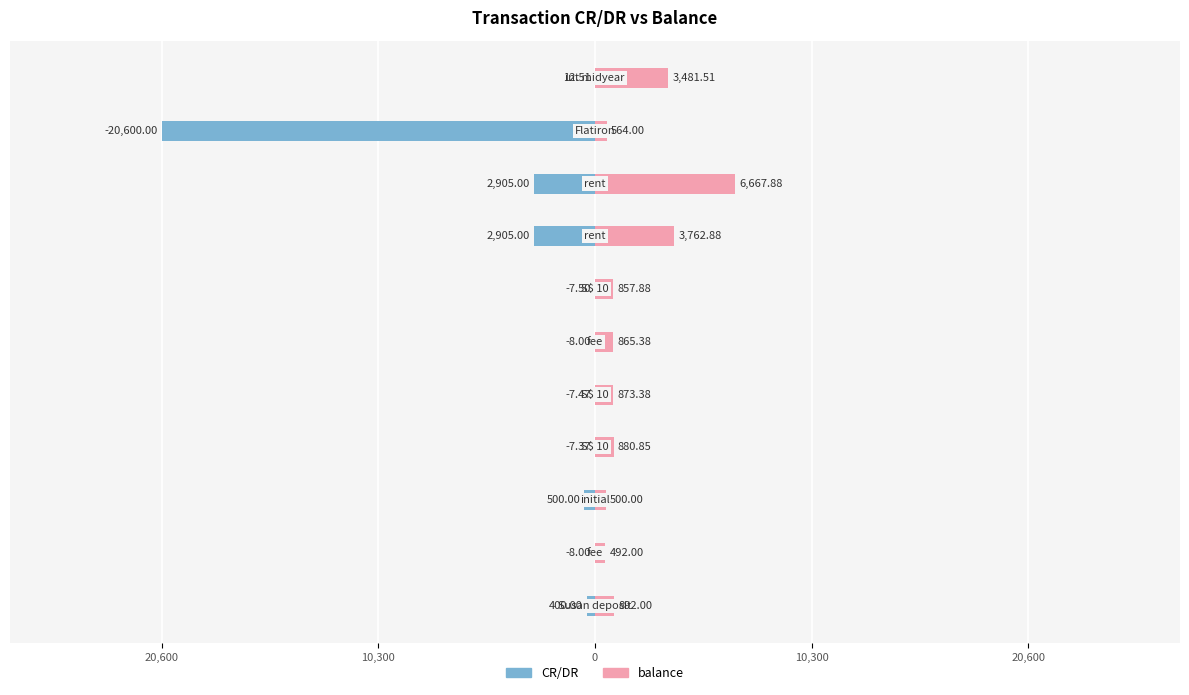

How many data points in CR/DR are above -12?

5